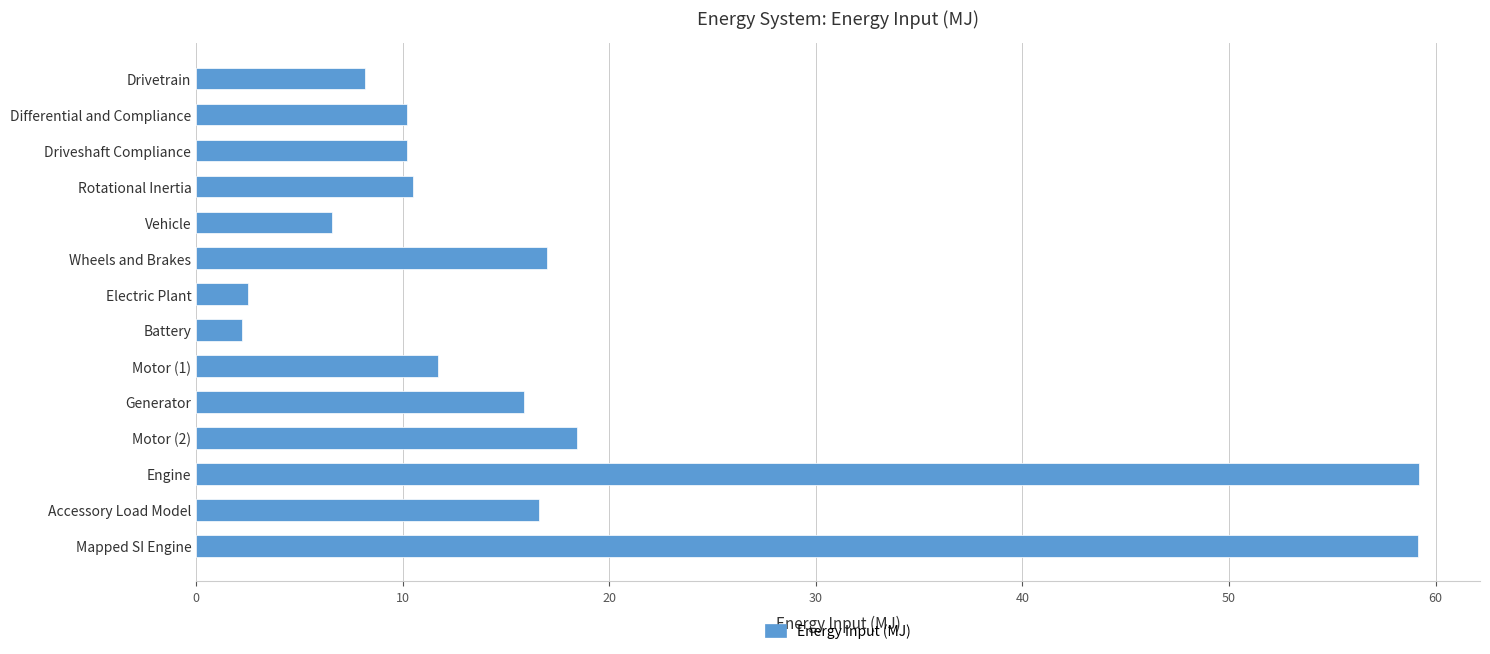

What is the difference between the values at Driveshaft Compliance and Motor (2)?

8.2